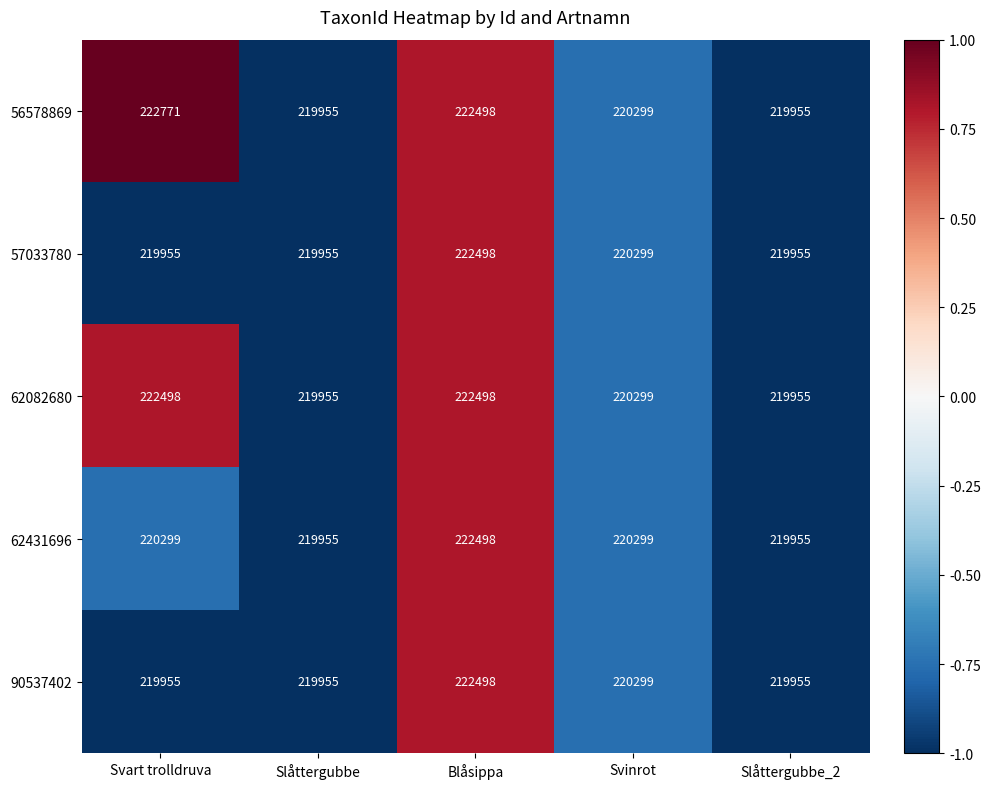

True or false: 90537402 has a value of 222498 at Blåsippa.

True